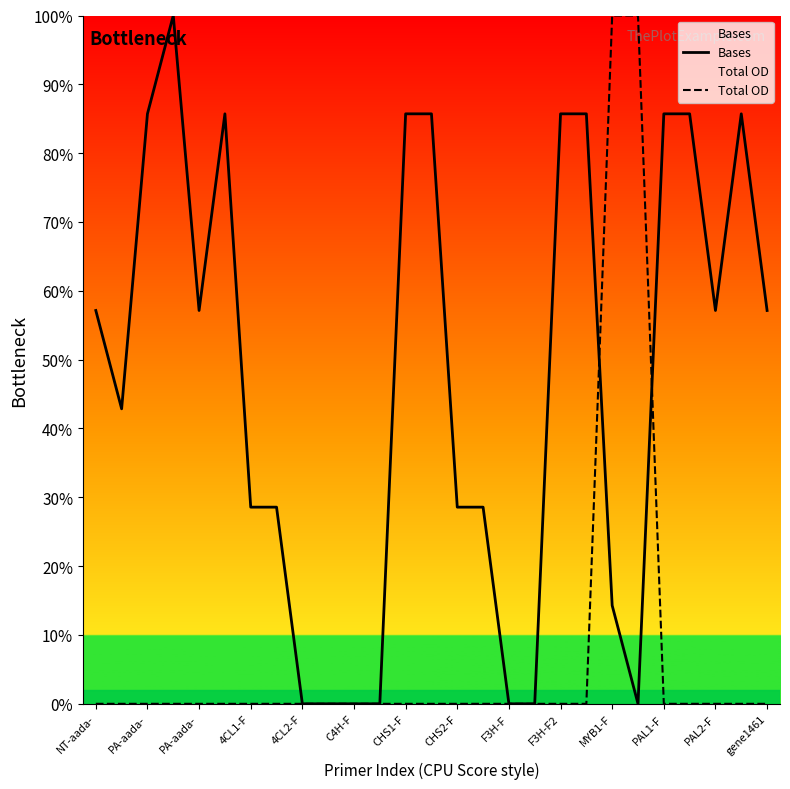

What is the difference between the maximum and minimum values in the Bases series?

100.0